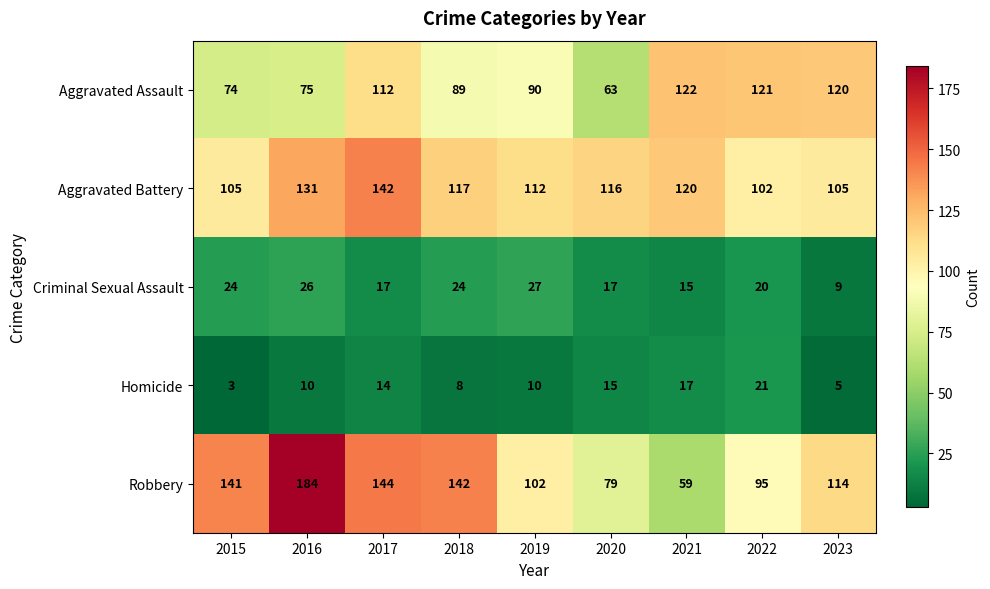

Where does the Robbery series first go above 114?

2015